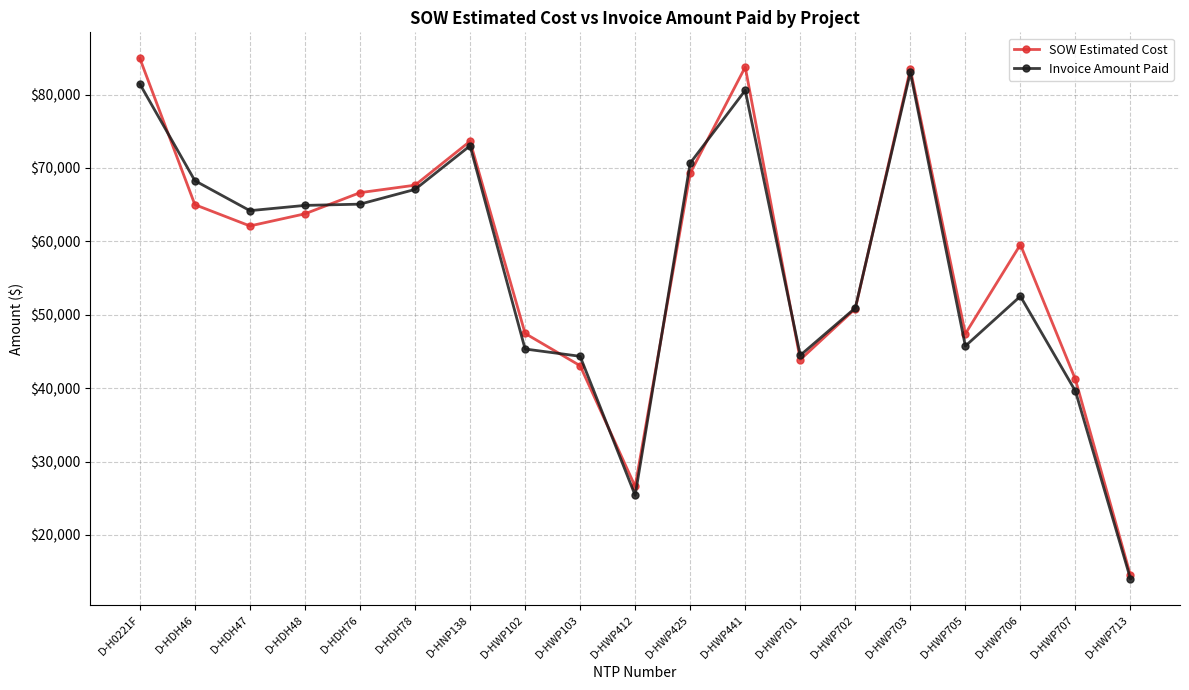

Which category has the highest value across all series?

D-H0221F